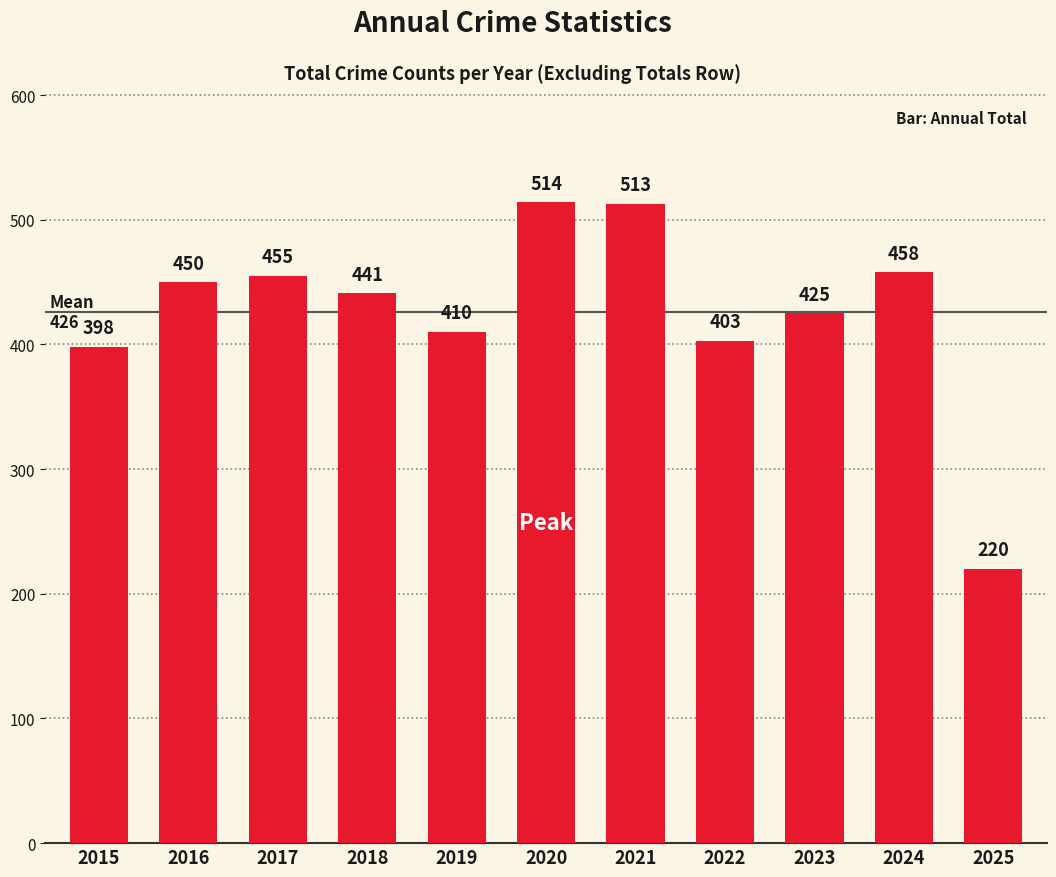

Reading left to right, list all the values displayed in this chart.

2015=398	2016=450	2017=455	2018=441	2019=410	2020=514	2021=513	2022=403	2023=425	2024=458	2025=220